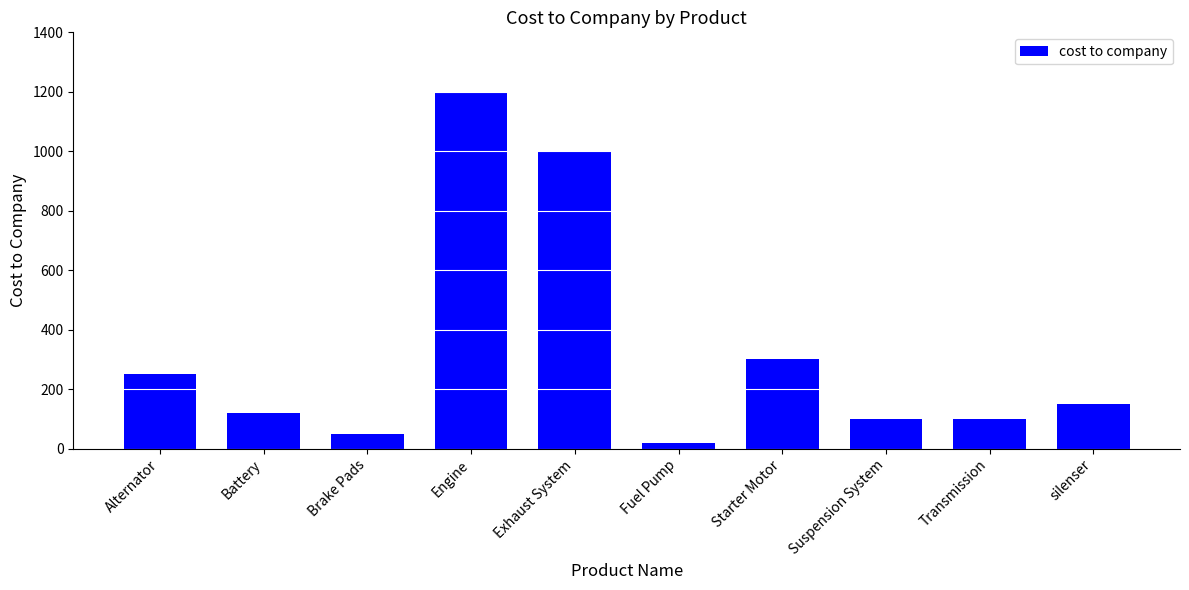

Reading left to right, transcribe all the data shown in this chart.

250	120	50	1200	1000	20	300	100	100	150